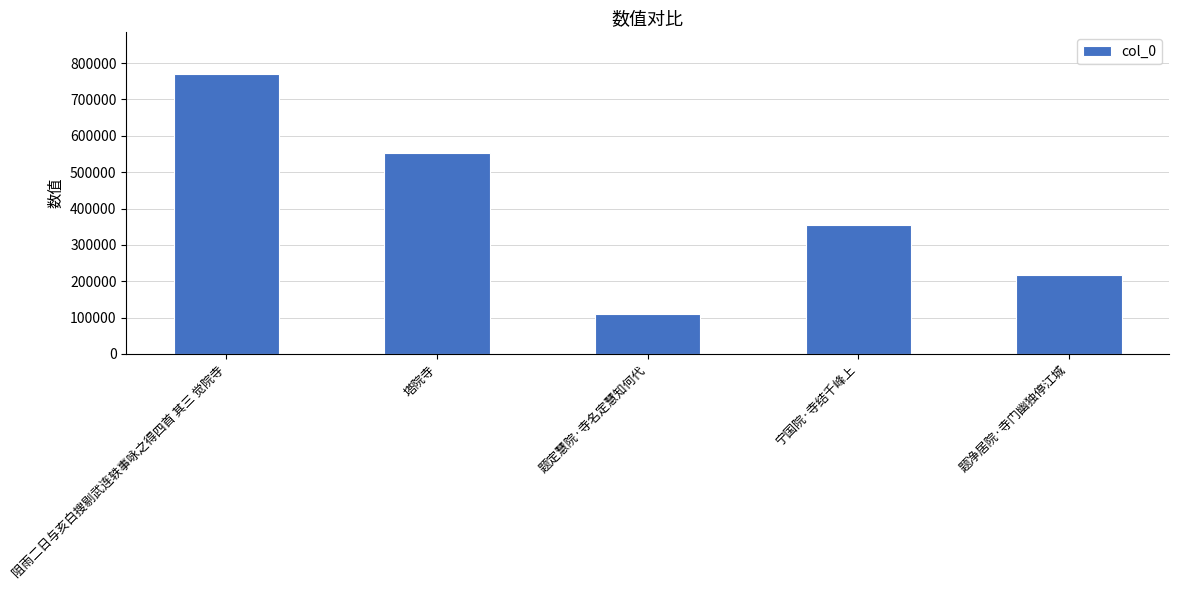

Is it true that the value at 宁国院·寺结千峰上 is 353698?

True